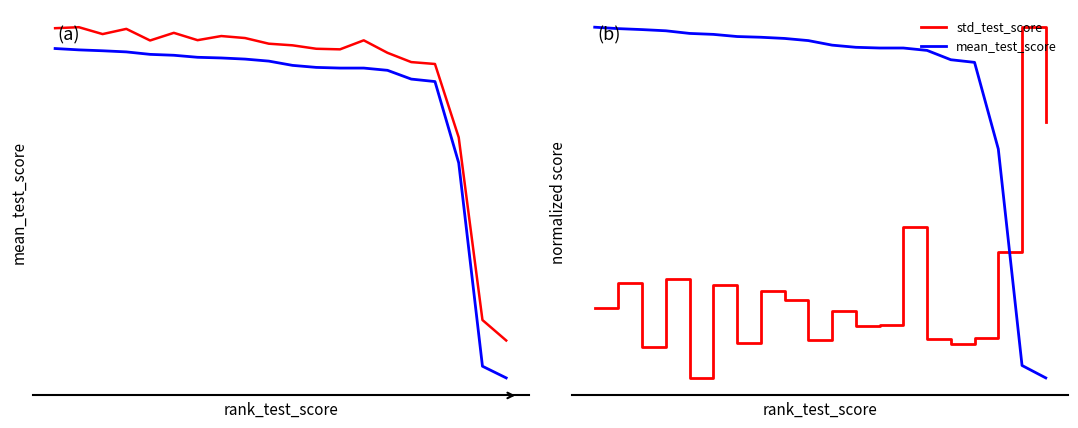

What is the average value of the std_test_score series?

-0.5